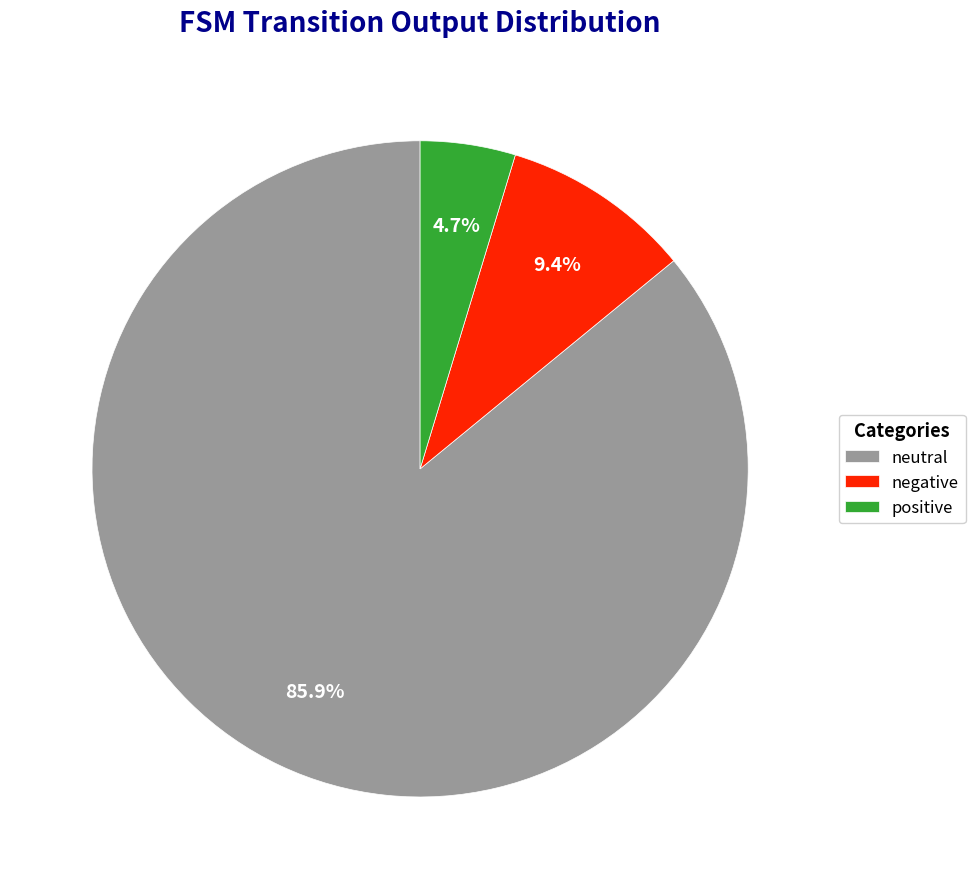

Combined, what portion of the pie is neutral and positive?

90.6%